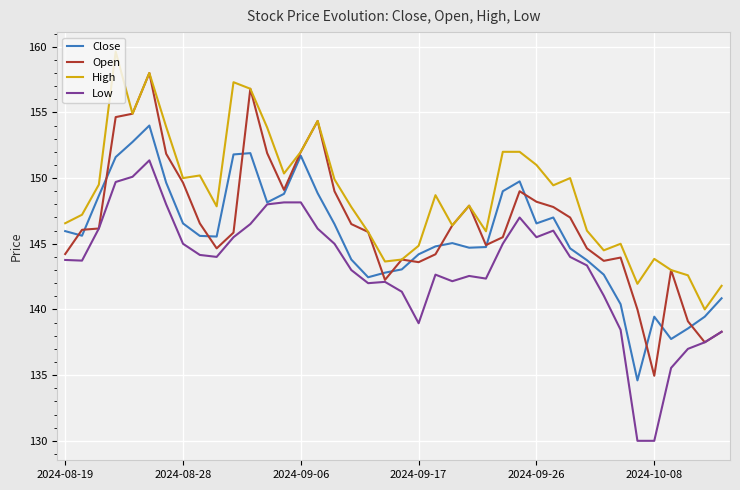

True or false: Open has more than 0 points higher than both neighbors.

True